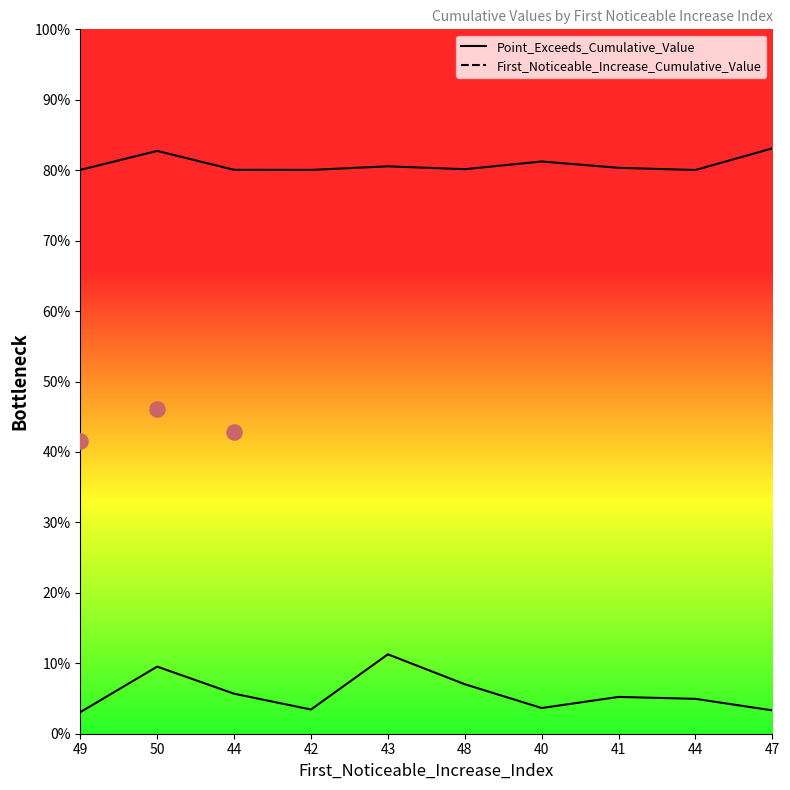

Which series reaches the maximum Y coordinate?

Point_Exceeds_Cumulative_Value